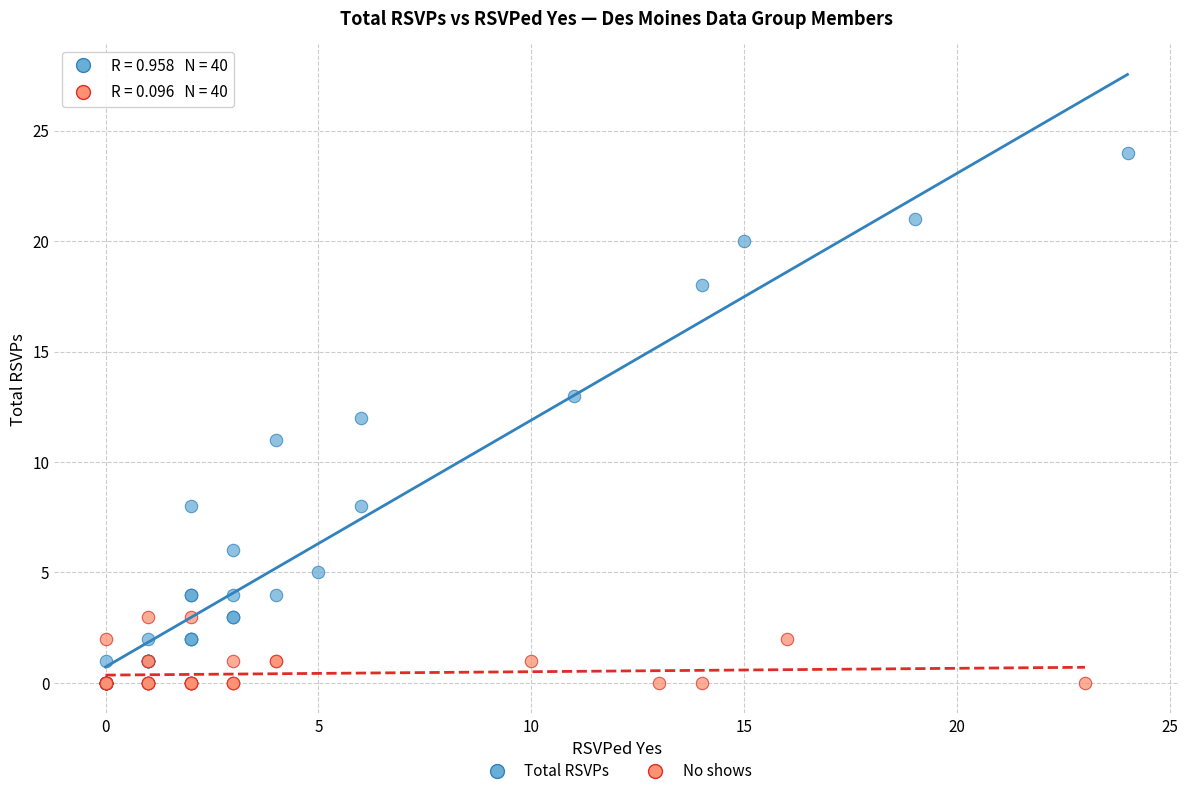

Which series has the largest Y range (max minus min)?

Total RSVPs